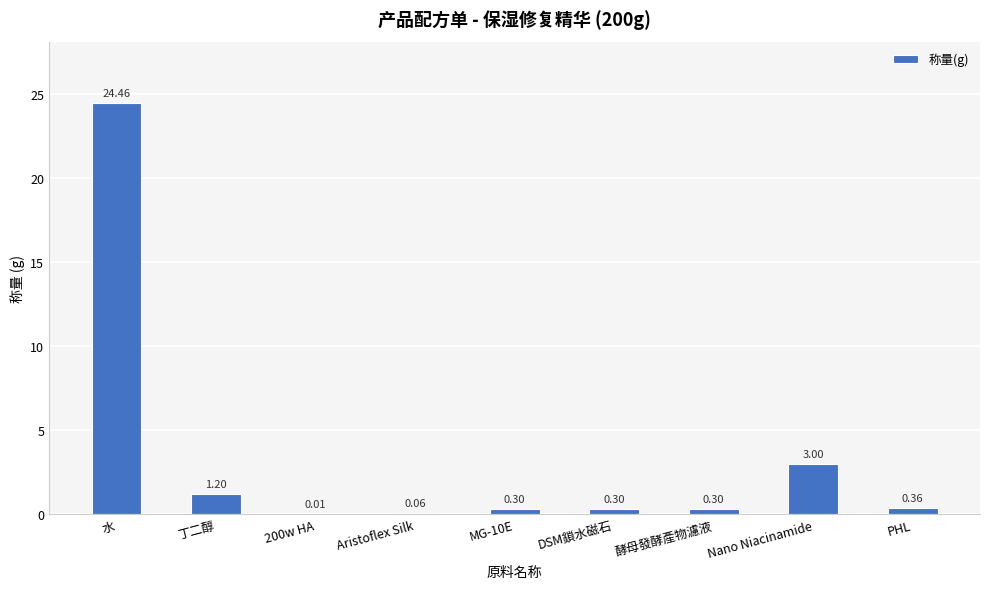

Which category has the highest value across all series?

水